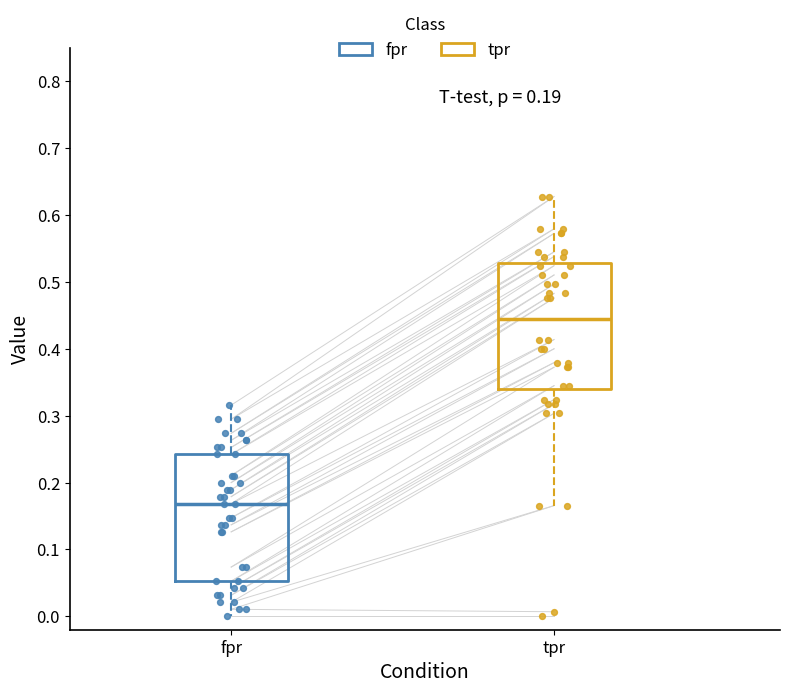

Which box's median line is the lowest?

fpr